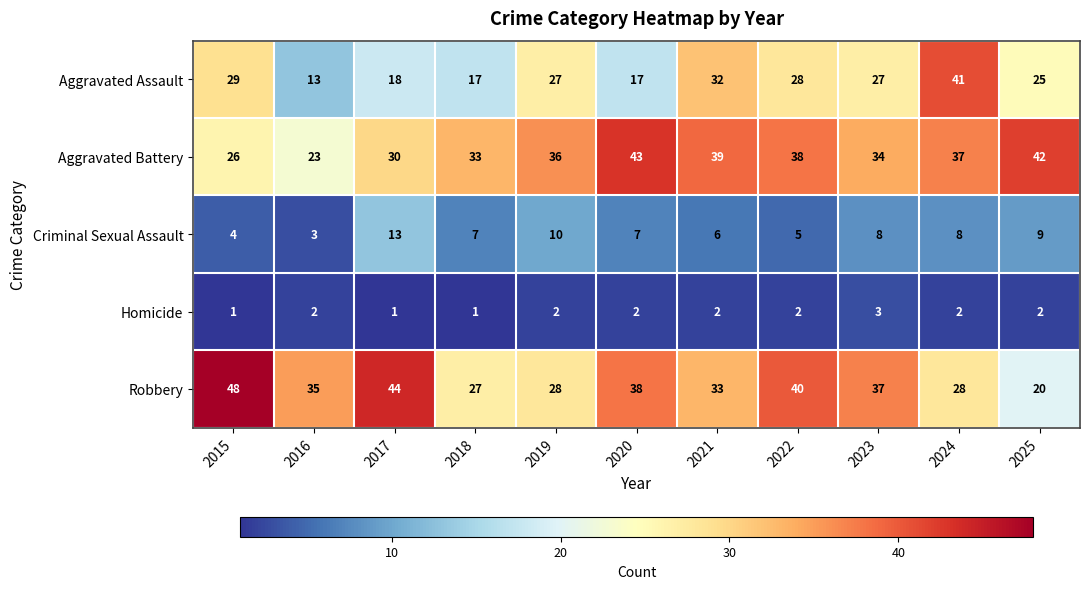

Where is Aggravated Battery nearest to the value 33?

2018